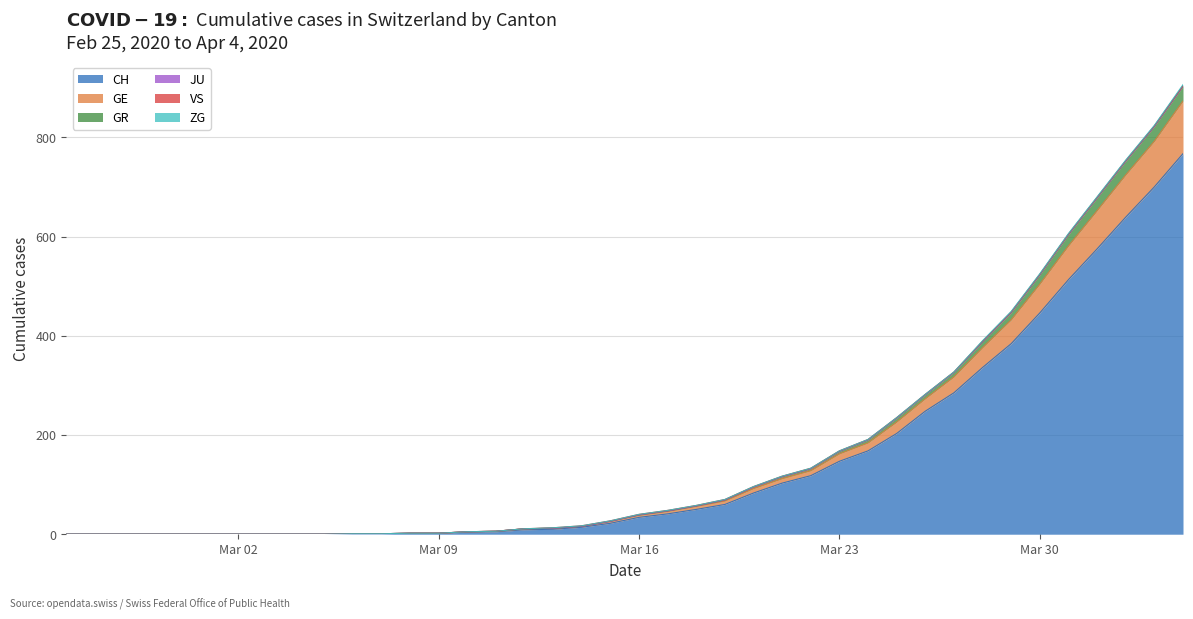

True or false: GR and CH intersect in this chart.

False